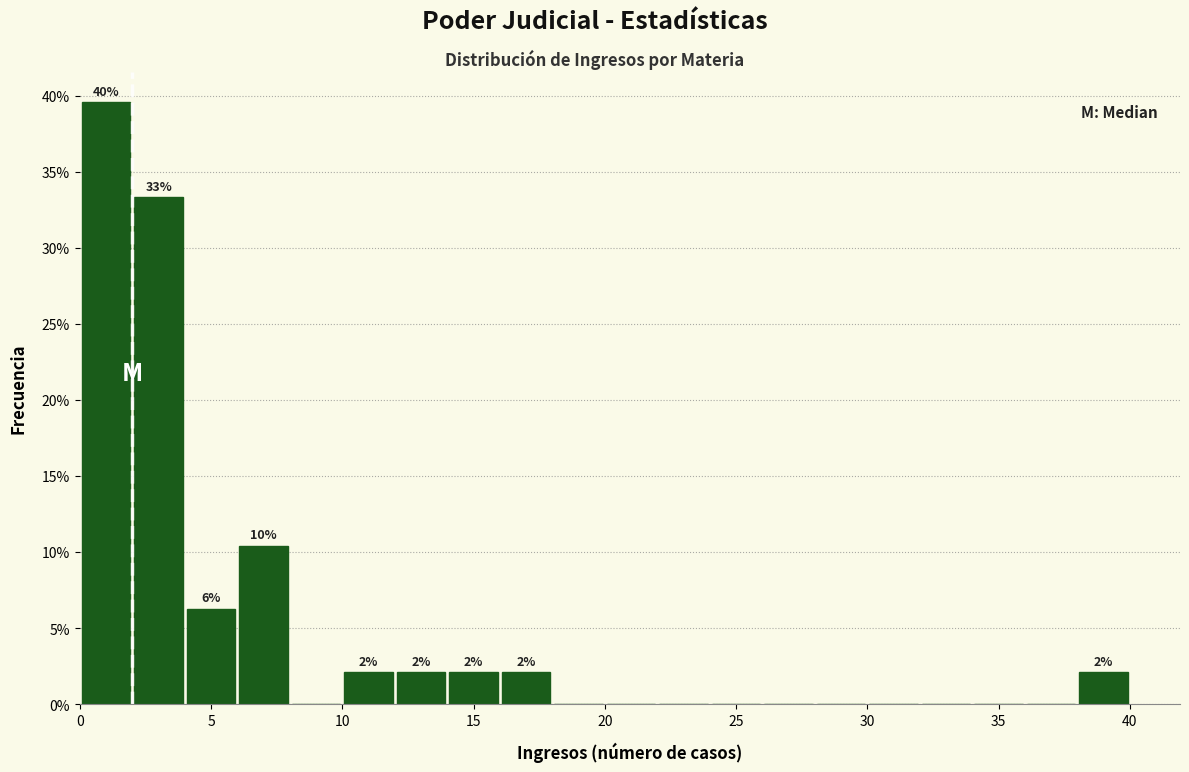

Which range on the x-axis has the tallest bar?

0 to 2